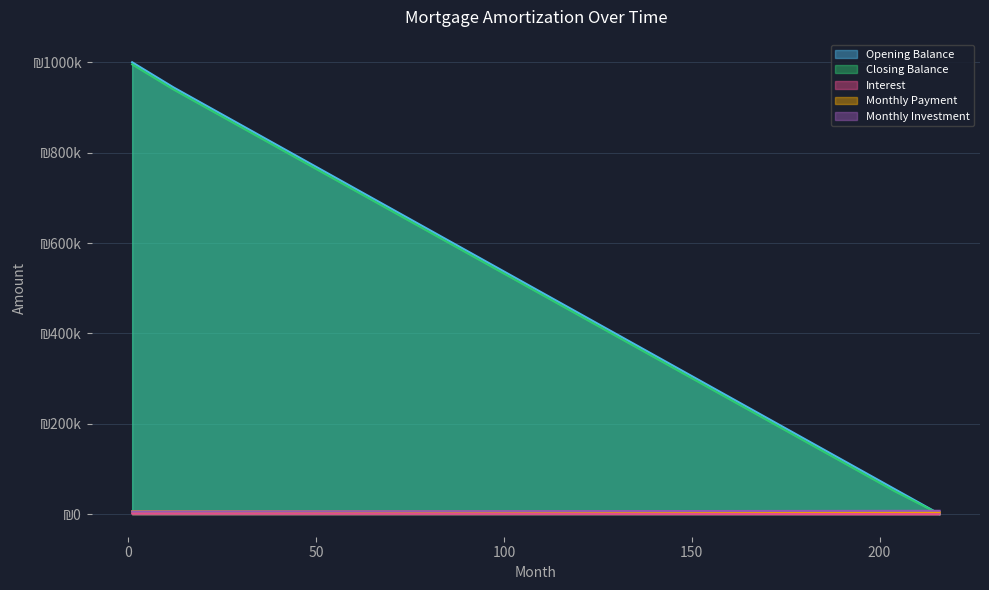

Rank the categories by monthly_investment value from lowest to highest.

1, 12, 24, 36, 48, 60, 72, 84, 96, 108, 120, 132, 144, 156, 168, 180, 192, 204, 216